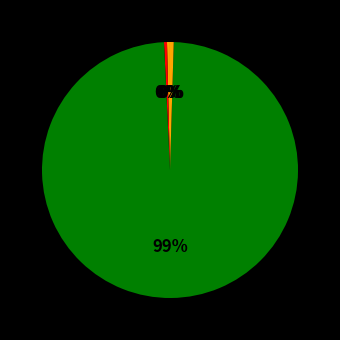

Which category has the smallest portion of the pie?

MSE